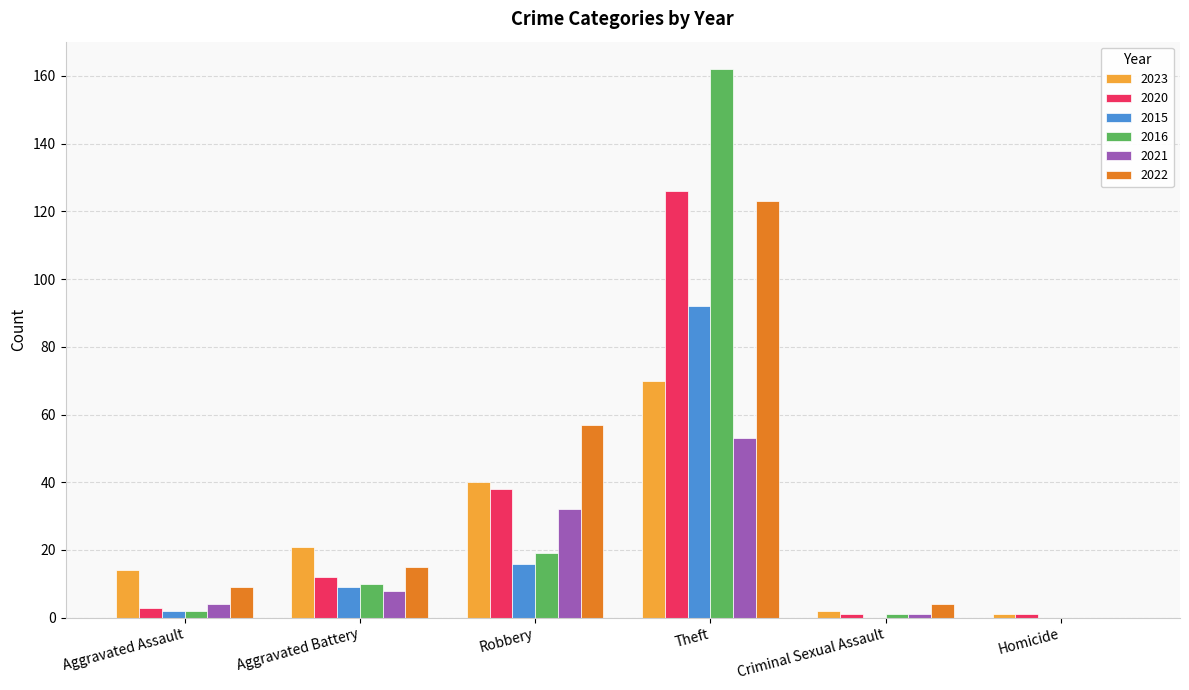

How many distinct data groups are displayed?

6